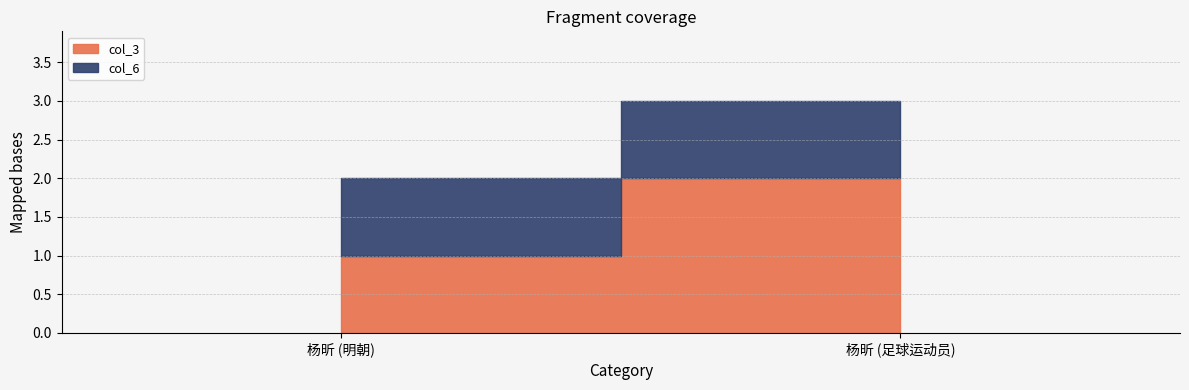

What is the sum of all col_6 values?

2